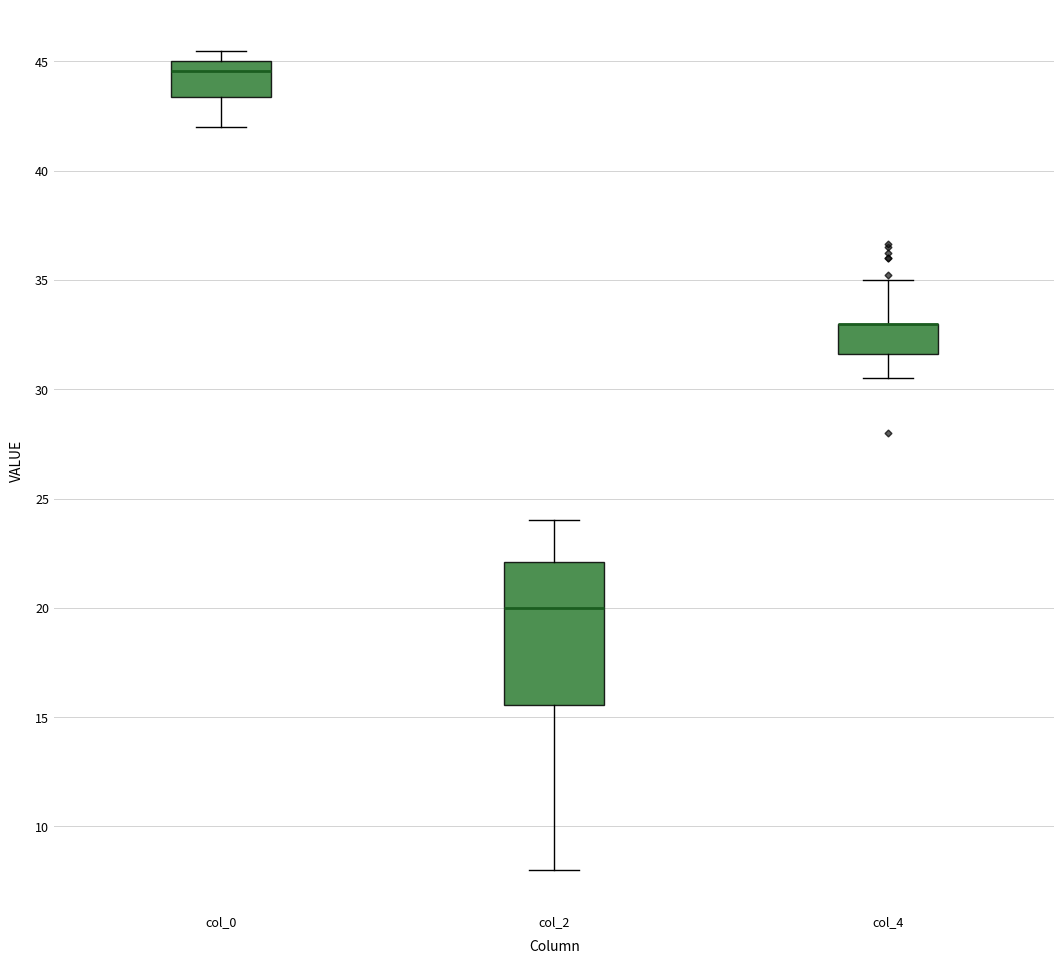

Comparing the boxes themselves (not the whiskers), which one is the tallest?

col_2